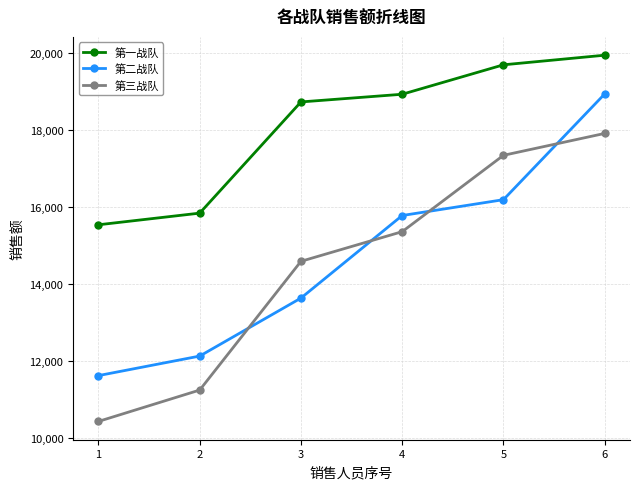

At which category is the sum across all series the highest?

6